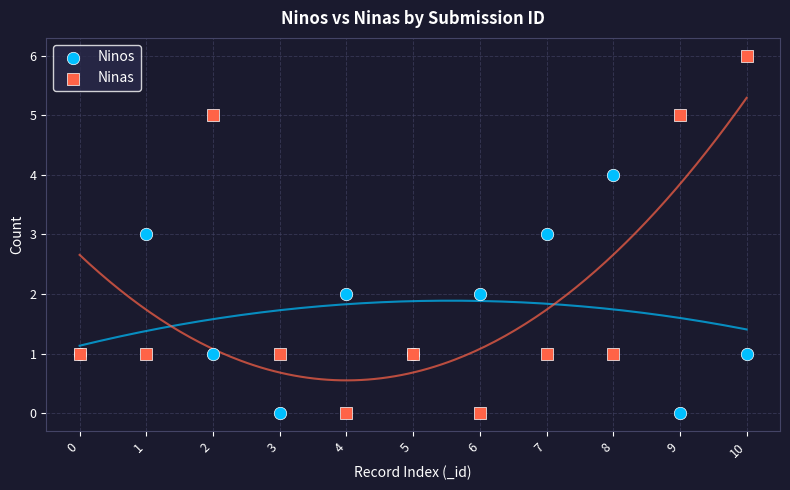

Which series has the largest Y range (max minus min)?

Ninas